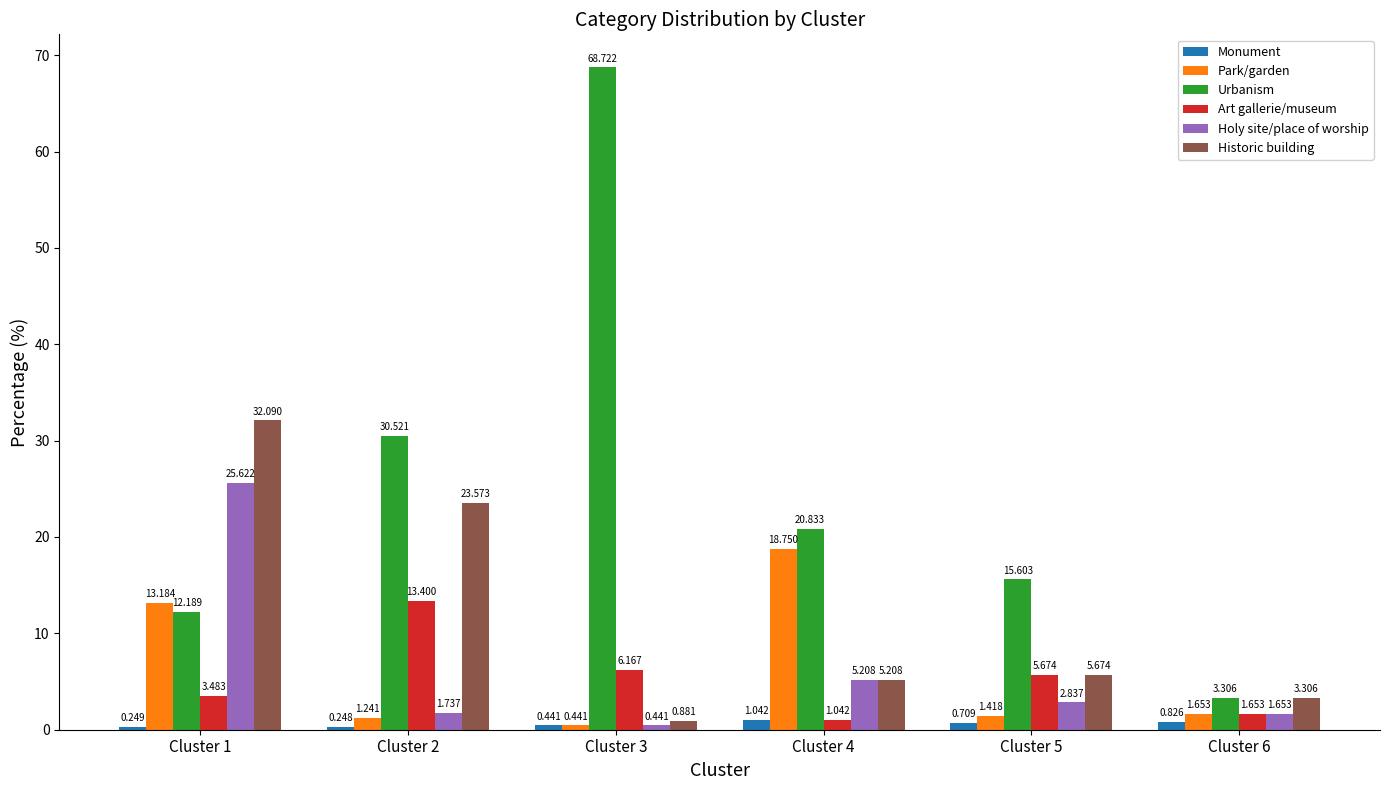

Is the value of Monument at Cluster 2 greater than the value of Park/garden at Cluster 3?

No